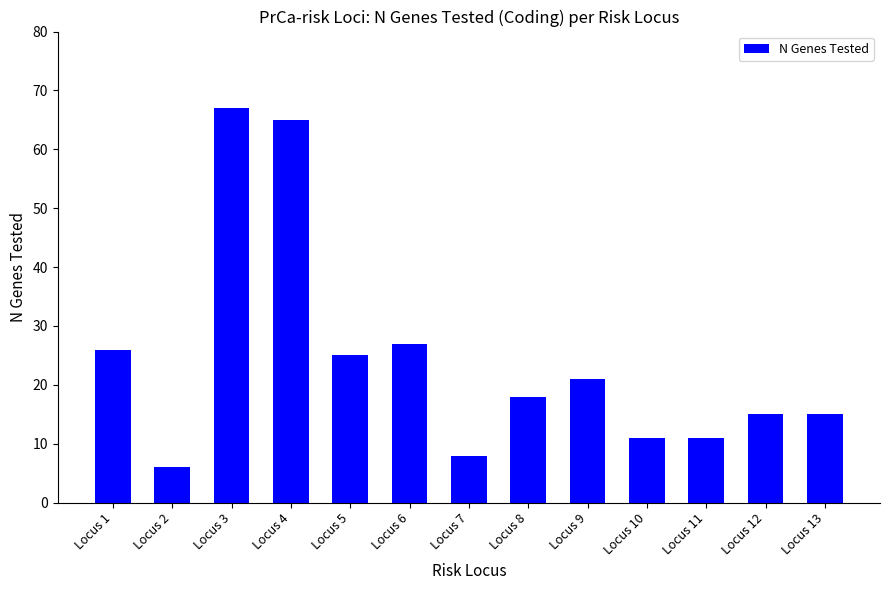

How many categories are shown in the chart?

13